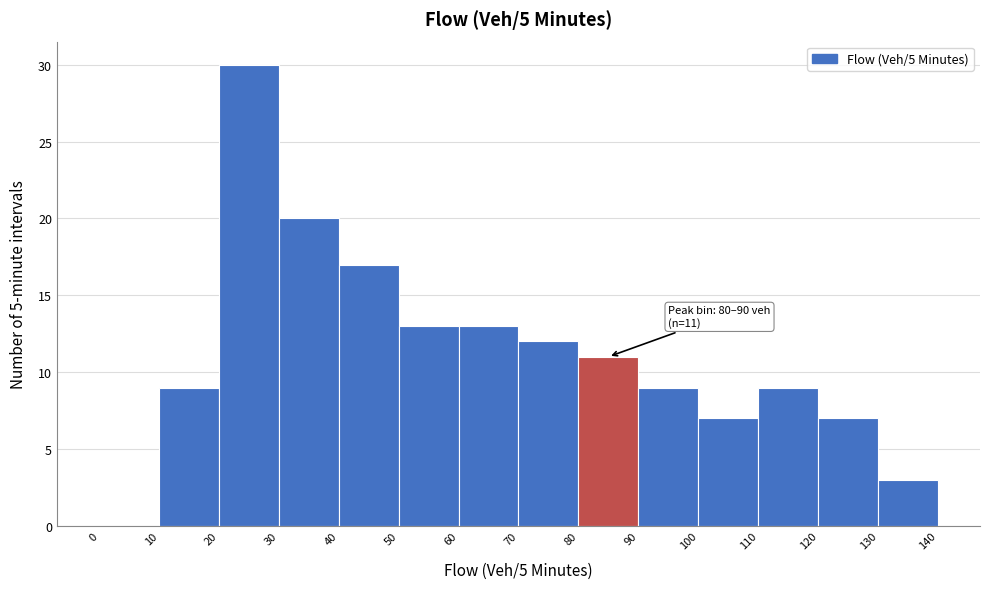

Over which range of the x-axis is the bar tallest?

20 to 30